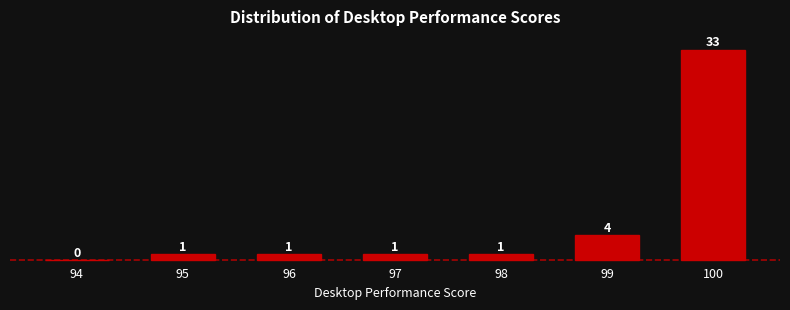

Reading right to left, transcribe all the data shown in this chart.

100=33	99=4	98=1	97=1	96=1	95=1	94=0